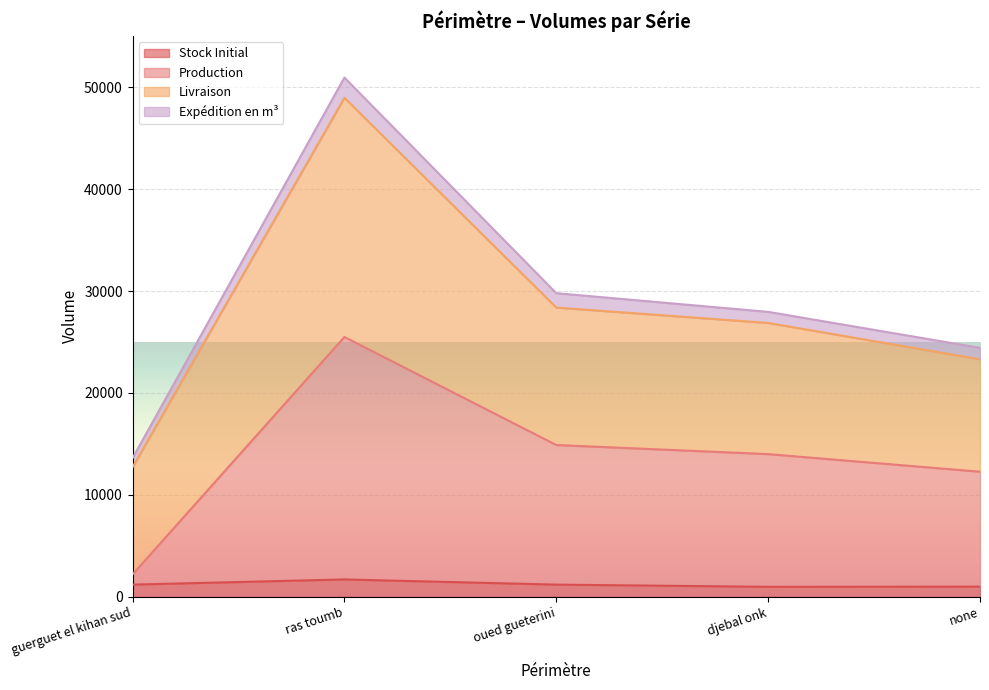

What position from the right is guerguet el kihan sud?

5